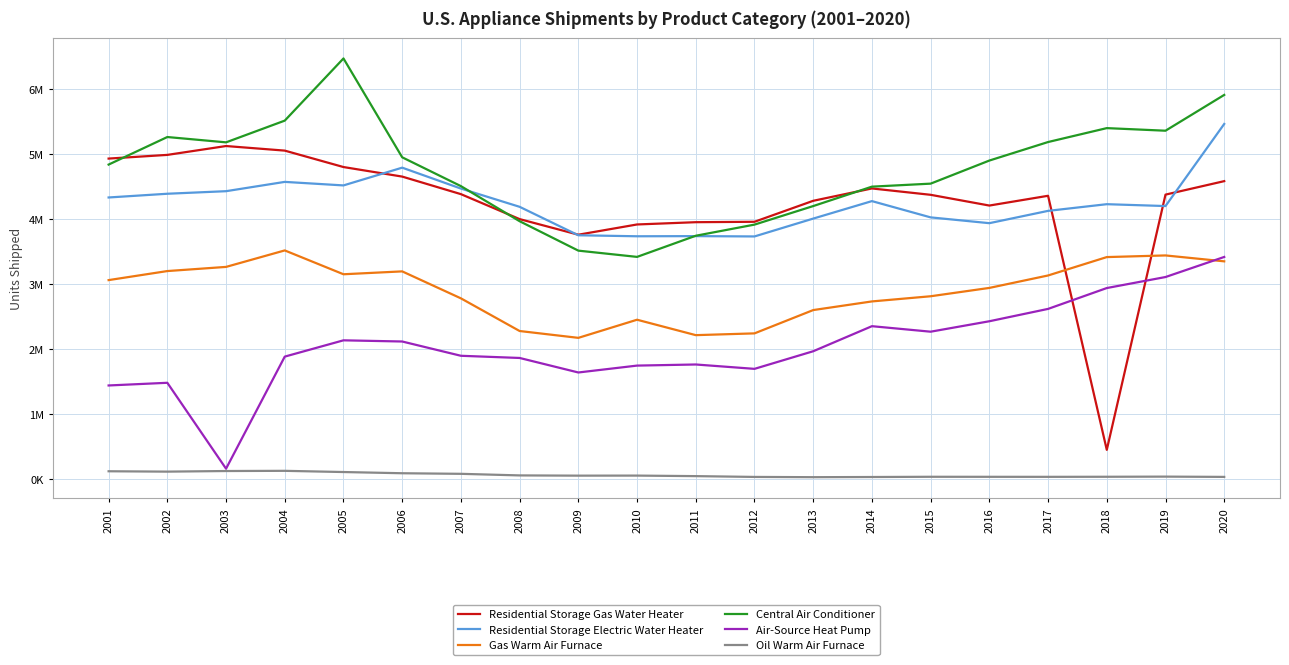

What are all the series names shown in the legend?

Residential Storage Gas Water Heater, Residential Storage Electric Water Heater, Gas Warm Air Furnace, Central Air Conditioner, Air-Source Heat Pump, Oil Warm Air Furnace